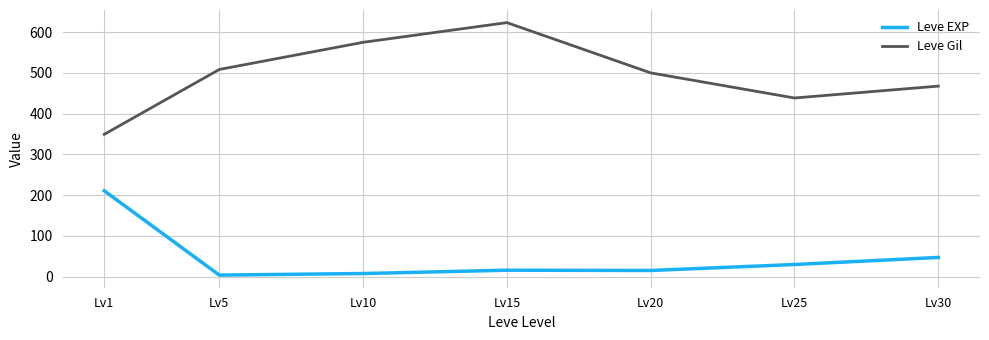

List the series in order of their peak value, highest first.

Leve Gil, Leve EXP